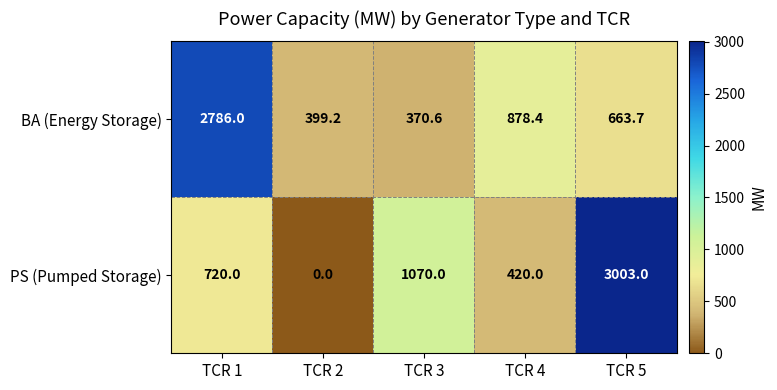

What is the maximum value shown in the chart?

3003.0